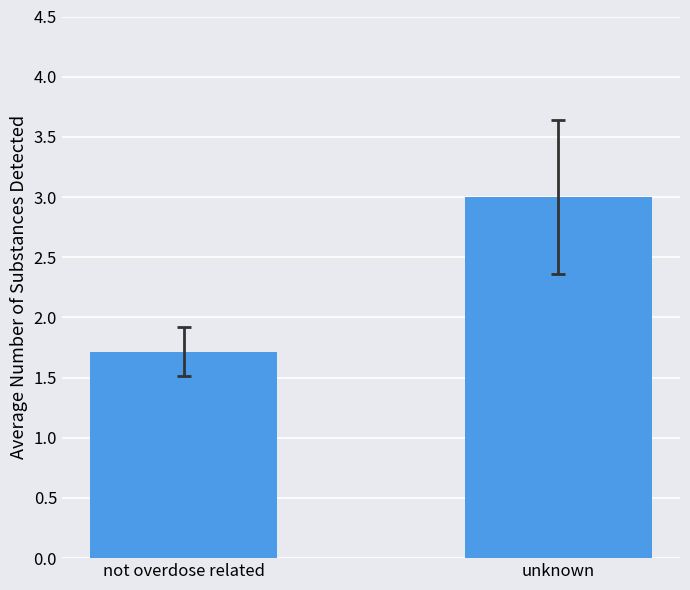

The chart shows a value of 1.7 at not overdose related. True or false?

True